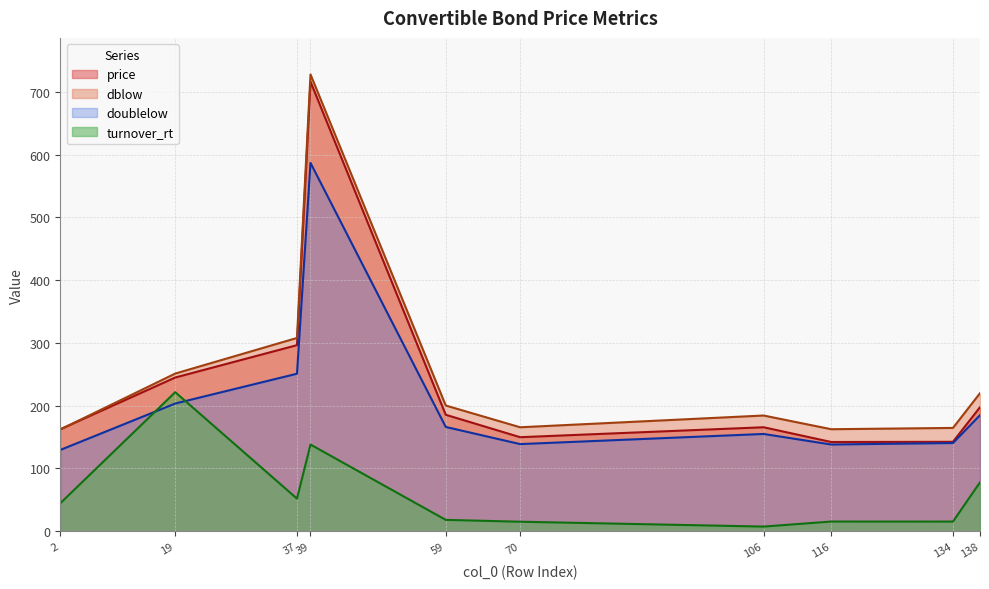

True or false: doublelow has a value of 138.1 at 116.

True